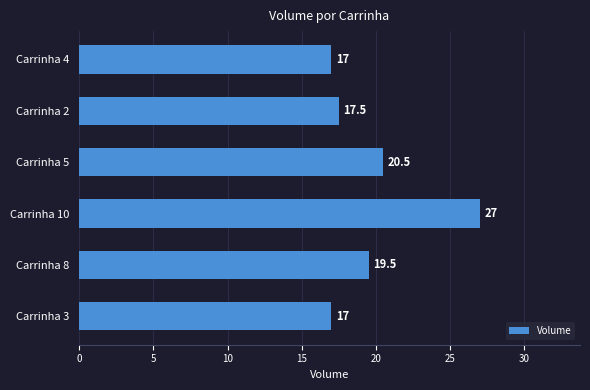

The value at Carrinha 3 is 17.0. True or false?

True